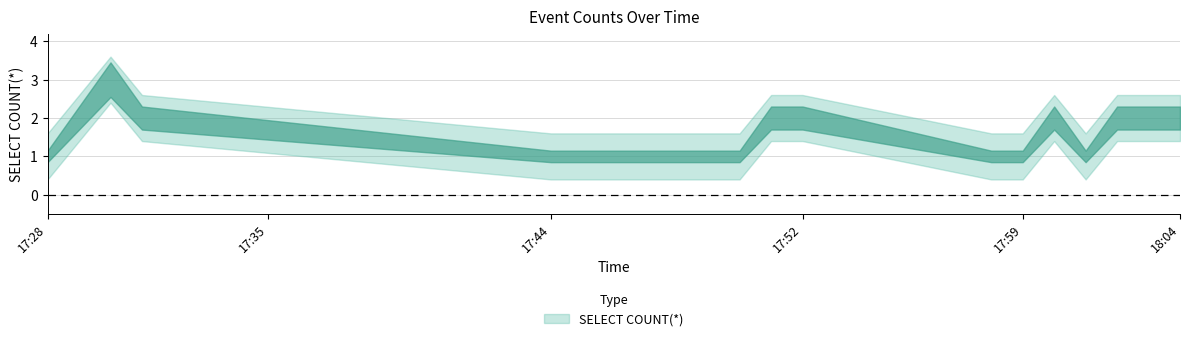

Reading left to right, extract all data points from this chart.

2019-08-27 17:28:00=1	2019-08-27 17:29:00=2	2019-08-27 17:30:00=3	2019-08-27 17:31:00=2	2019-08-27 17:44:00=1	2019-08-27 17:50:00=1	2019-08-27 17:51:00=2	2019-08-27 17:52:00=2	2019-08-27 17:58:00=1	2019-08-27 17:59:00=1	2019-08-27 18:00:00=2	2019-08-27 18:01:00=1	2019-08-27 18:02:00=2	2019-08-27 18:03:00=2	2019-08-27 18:04:00=2